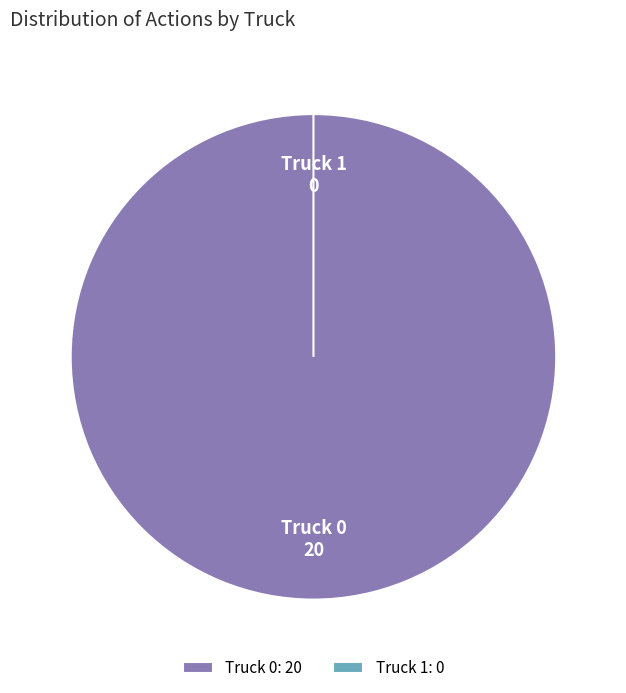

What percentage is the Truck 0 slice, to the nearest percent?

100%